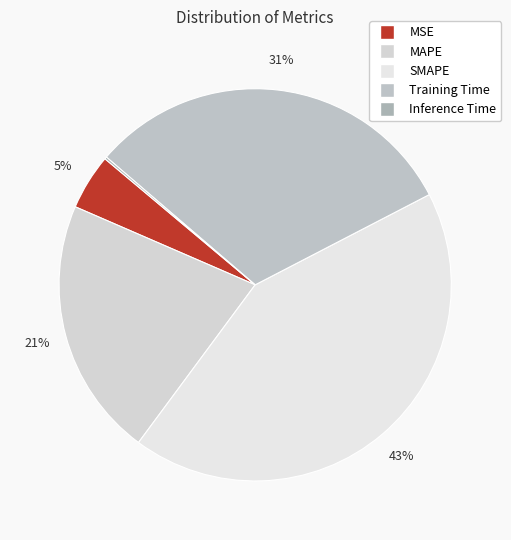

To the nearest percent, what percentage of the pie is MSE?

5%